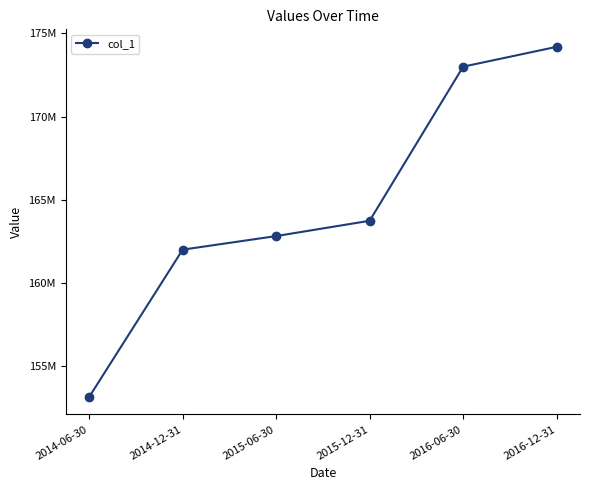

Rank the categories by value from highest to lowest.

2016-12-31, 2016-06-30, 2015-12-31, 2015-06-30, 2014-12-31, 2014-06-30